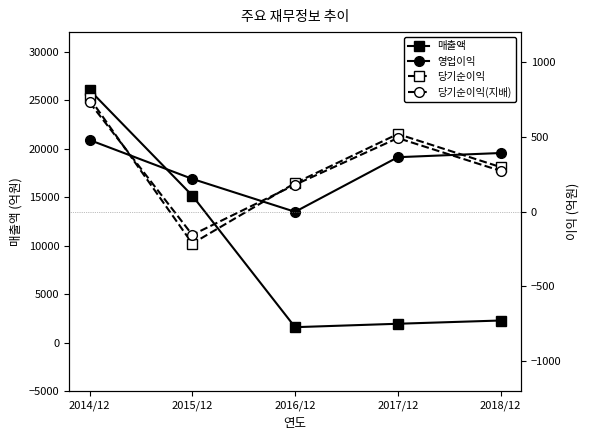

What is the difference between the maximum and minimum values in the 당기순이익 series?

972